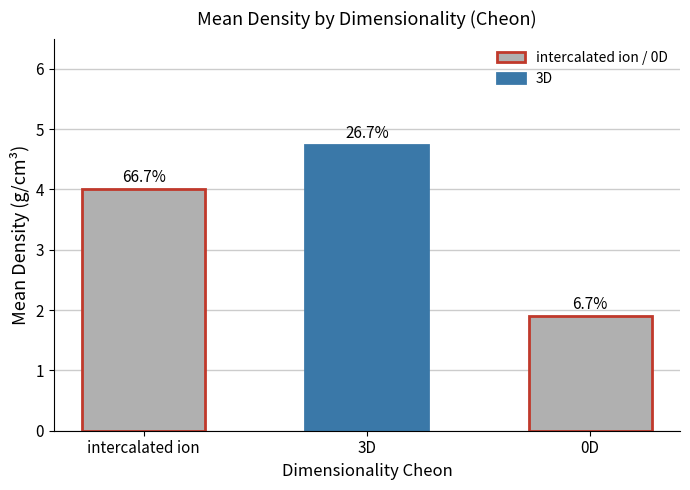

Reading left to right, extract all data points from this chart.

4.0	4.7	1.9